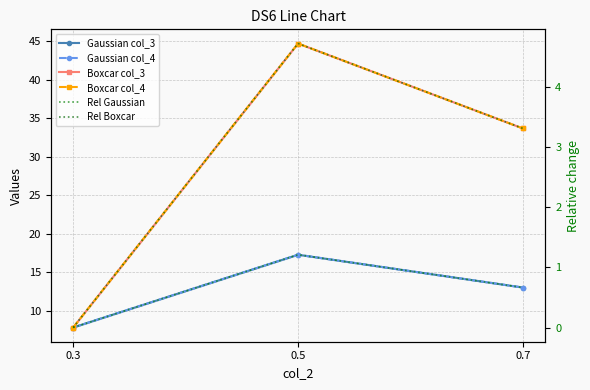

How many values in the Boxcar col_4 series exceed 33?

2